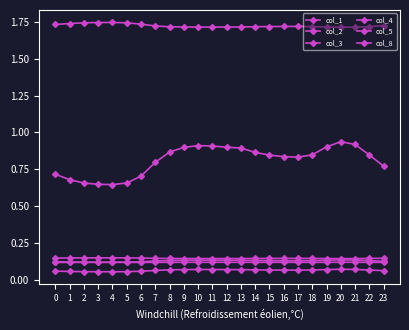

Reading left to right, what are all the values shown in this chart?

col_1: 0=0.7	1=0.7	2=0.7	3=0.6	4=0.6	5=0.7	6=0.7	7=0.8	8=0.9	9=0.9	10=0.9	11=0.9	12=0.9	13=0.9	14=0.9	15=0.8	16=0.8	17=0.8	18=0.8	19=0.9	20=0.9	21=0.9	22=0.8	23=0.8
col_2: 0=0.1	1=0.1	2=0.1	3=0.1	4=0.1	5=0.1	6=0.1	7=0.1	8=0.1	9=0.1	10=0.1	11=0.1	12=0.1	13=0.1	14=0.1	15=0.1	16=0.1	17=0.1	18=0.1	19=0.1	20=0.1	21=0.1	22=0.1	23=0.1
col_3: 0=0.1	1=0.1	2=0.1	3=0.1	4=0.1	5=0.1	6=0.1	7=0.1	8=0.1	9=0.1	10=0.1	11=0.1	12=0.1	13=0.1	14=0.1	15=0.1	16=0.1	17=0.1	18=0.1	19=0.1	20=0.1	21=0.1	22=0.1	23=0.1
col_4: 0=0.1	1=0.1	2=0.1	3=0.1	4=0.1	5=0.1	6=0.1	7=0.1	8=0.1	9=0.1	10=0.1	11=0.1	12=0.1	13=0.1	14=0.1	15=0.1	16=0.1	17=0.1	18=0.1	19=0.1	20=0.1	21=0.1	22=0.1	23=0.1
col_5: 0=1.7	1=1.7	2=1.7	3=1.7	4=1.7	5=1.7	6=1.7	7=1.7	8=1.7	9=1.7	10=1.7	11=1.7	12=1.7	13=1.7	14=1.7	15=1.7	16=1.7	17=1.7	18=1.7	19=1.7	20=1.7	21=1.7	22=1.7	23=1.7
col_8: 0=0.2	1=0.2	2=0.2	3=0.2	4=0.2	5=0.2	6=0.2	7=0.1	8=0.1	9=0.1	10=0.1	11=0.1	12=0.1	13=0.1	14=0.1	15=0.1	16=0.1	17=0.1	18=0.1	19=0.1	20=0.1	21=0.1	22=0.1	23=0.1